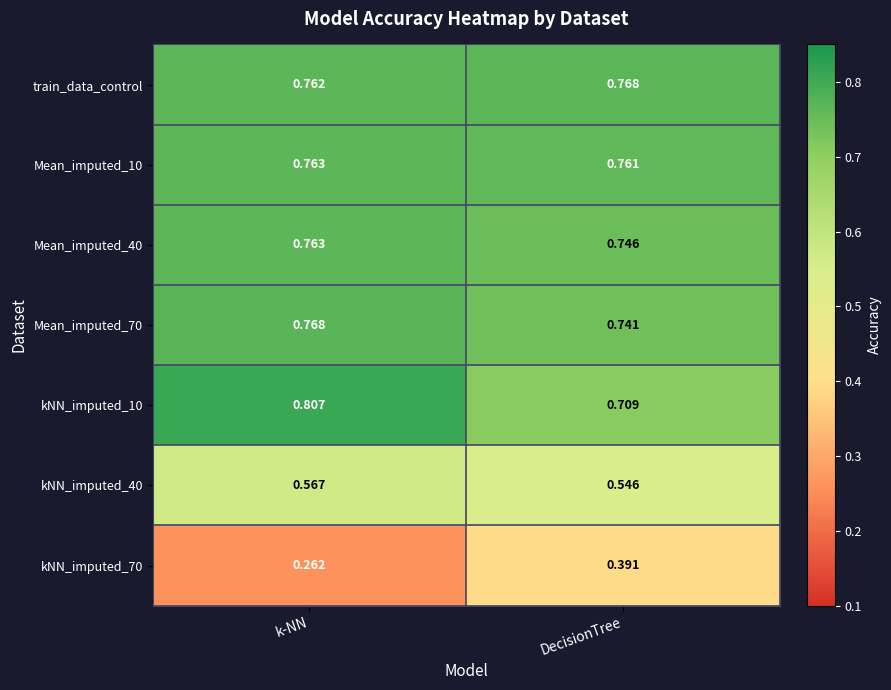

Which series has the largest total across all categories?

train_data_control